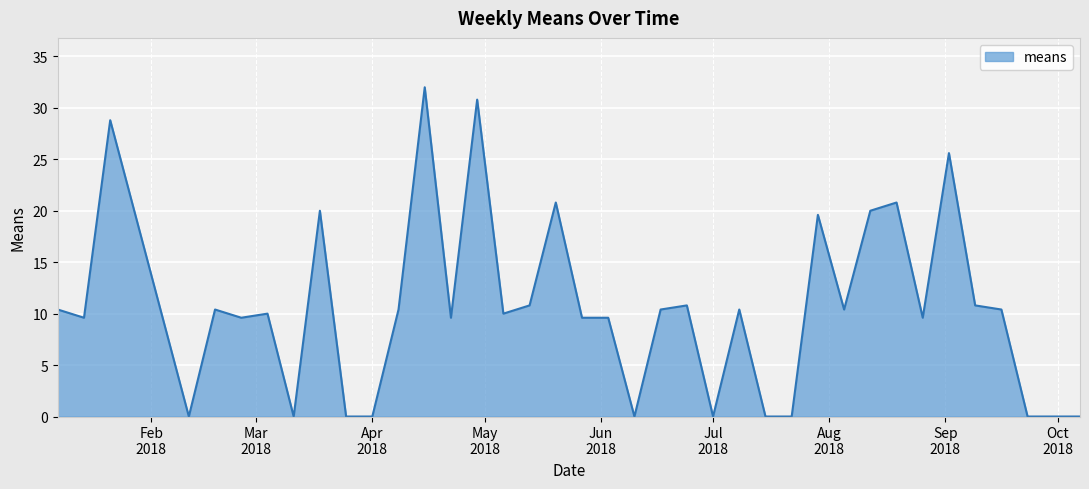

What is the greatest value displayed?

32.0